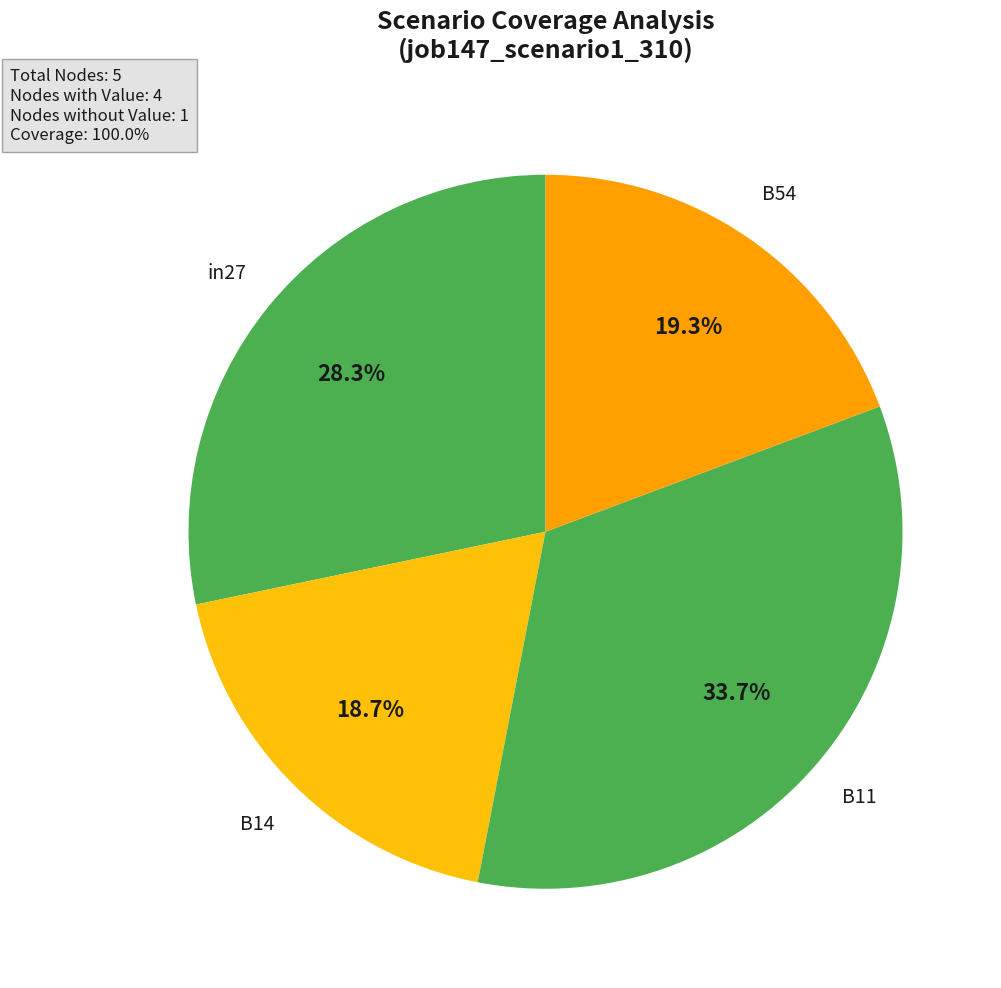

Is there any slice that represents more than half of the pie?

No